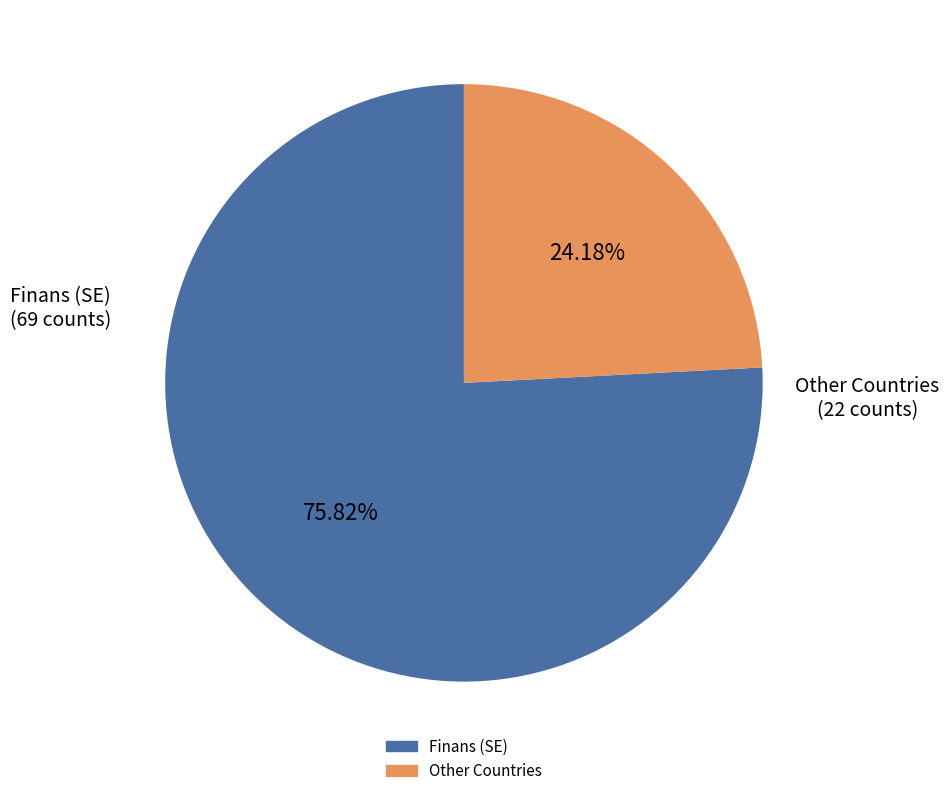

Is there any slice that represents more than half of the pie?

Yes